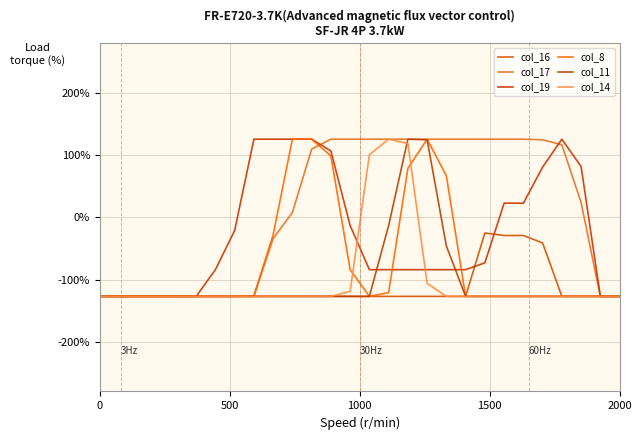

Does the chart have visible grid lines?

Yes